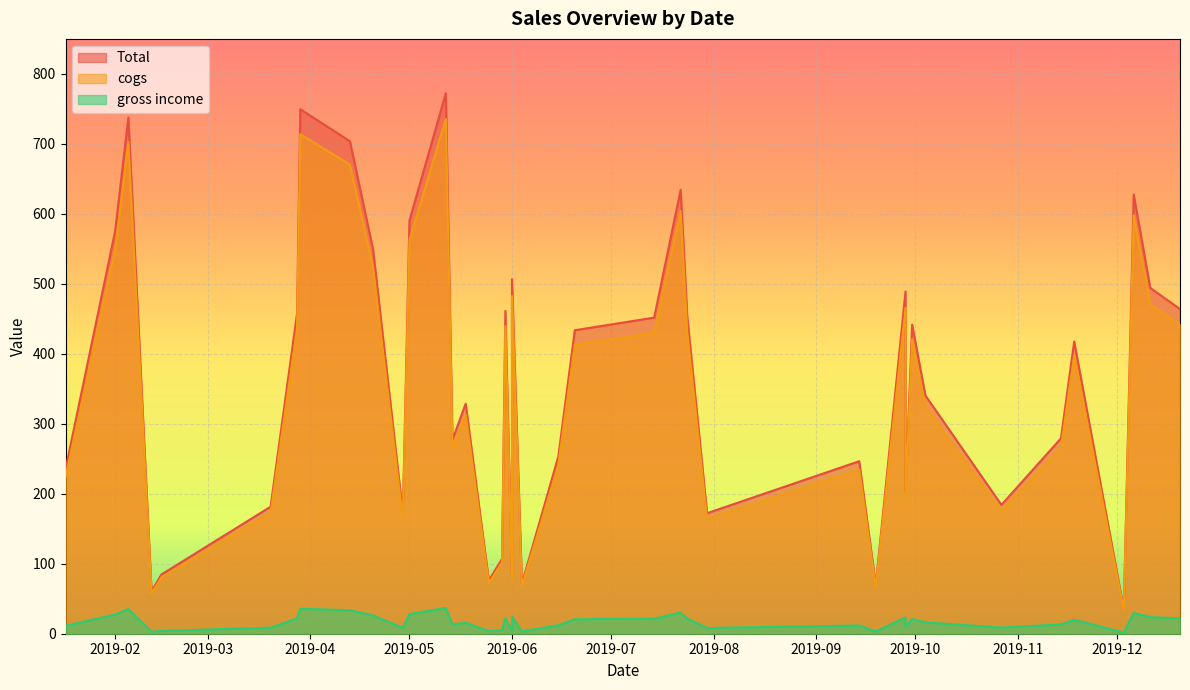

At which category does the chart reach its peak across all series?

2019-05-12